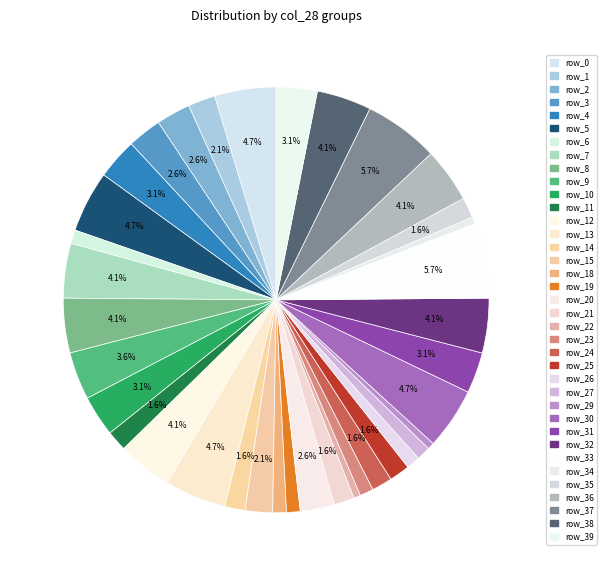

Count the number of slices in the pie.

37